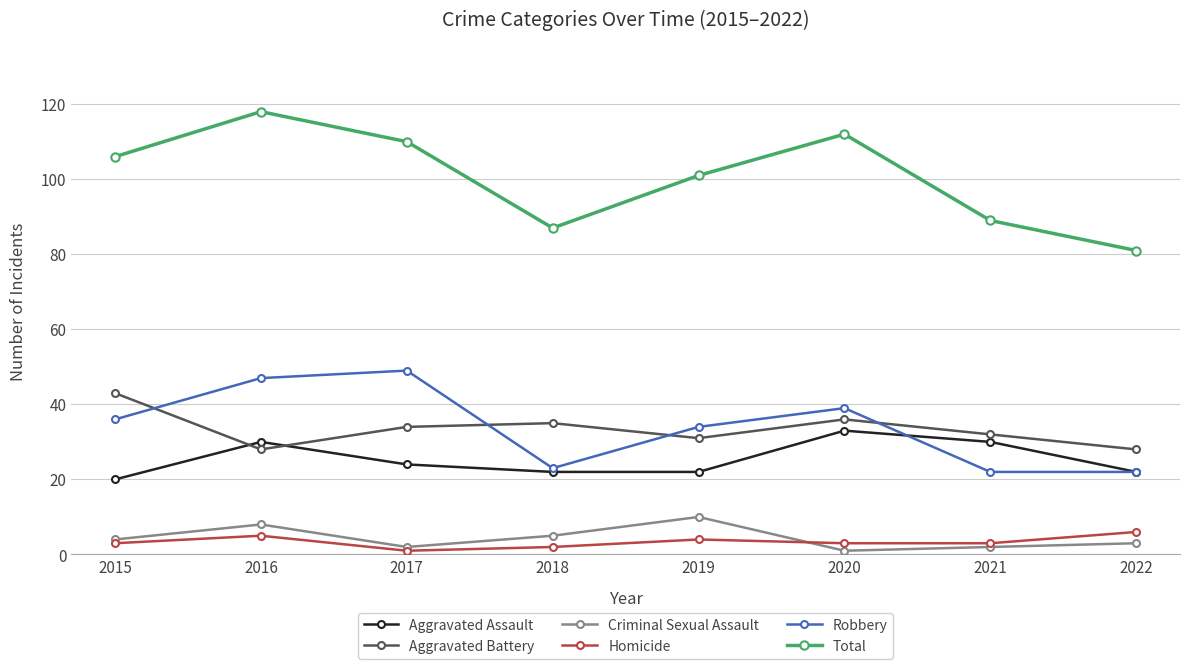

Reading left to right, what are all the values shown in this chart?

Aggravated Assault: 2015=20	2016=30	2017=24	2018=22	2019=22	2020=33	2021=30	2022=22
Aggravated Battery: 2015=43	2016=28	2017=34	2018=35	2019=31	2020=36	2021=32	2022=28
Criminal Sexual Assault: 2015=4	2016=8	2017=2	2018=5	2019=10	2020=1	2021=2	2022=3
Homicide: 2015=3	2016=5	2017=1	2018=2	2019=4	2020=3	2021=3	2022=6
Robbery: 2015=36	2016=47	2017=49	2018=23	2019=34	2020=39	2021=22	2022=22
Total: 2015=106	2016=118	2017=110	2018=87	2019=101	2020=112	2021=89	2022=81